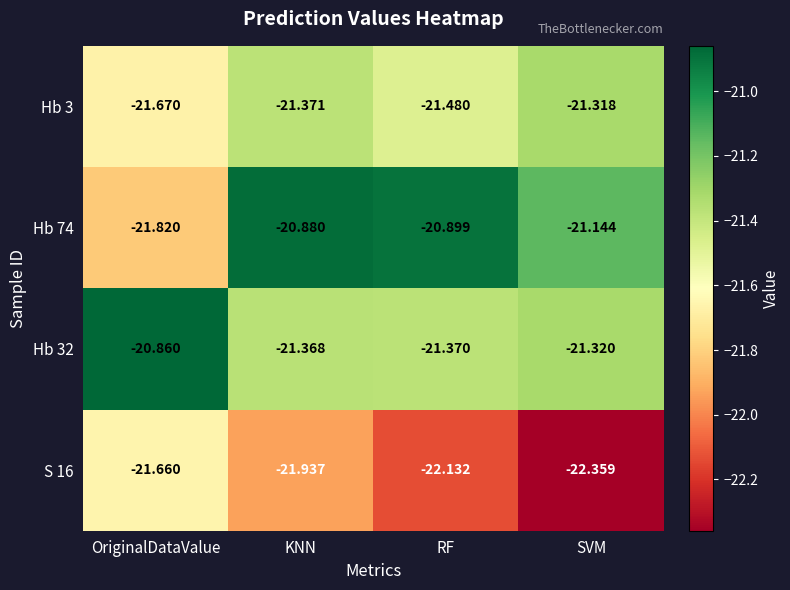

List the labels in order of Hb 32 value, largest first.

OriginalDataValue, SVM, KNN, RF